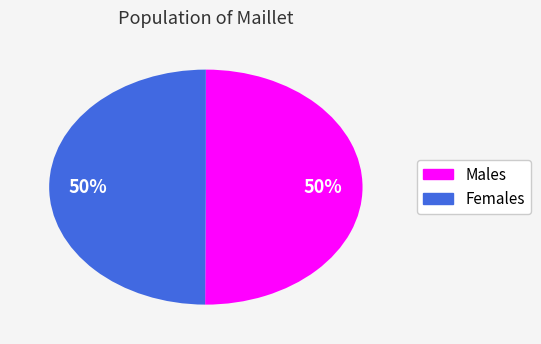

How many slices are in this pie chart?

2